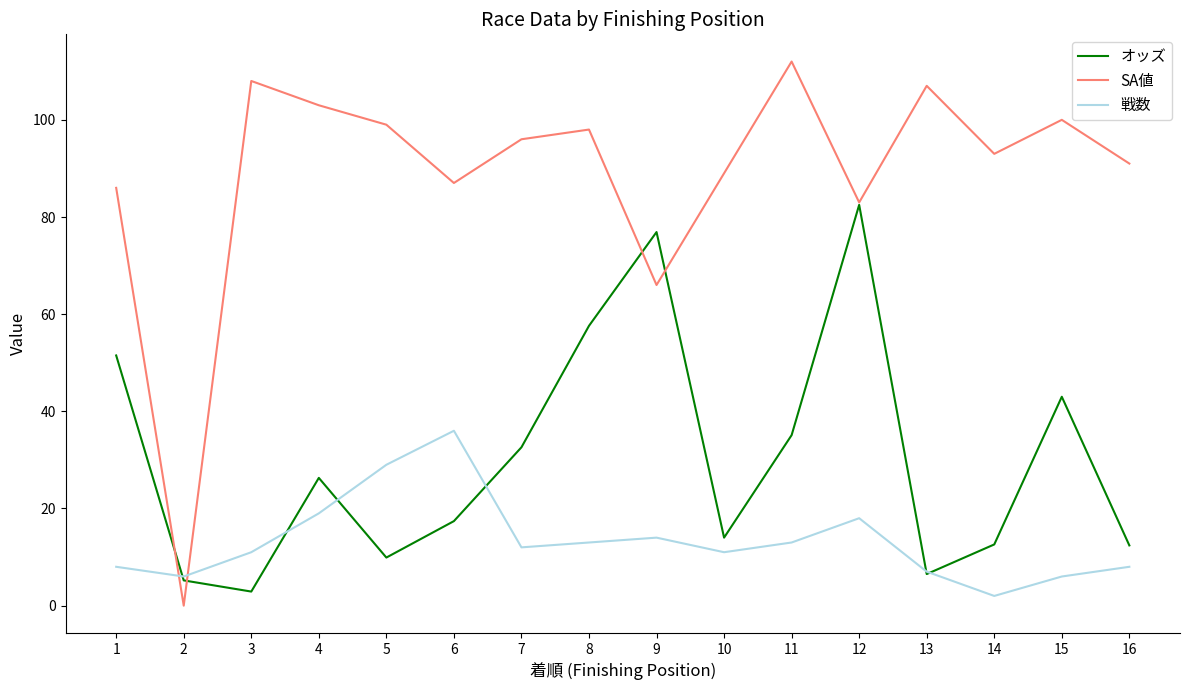

List the series in order of their peak value, highest first.

SA値, オッズ, 戦数